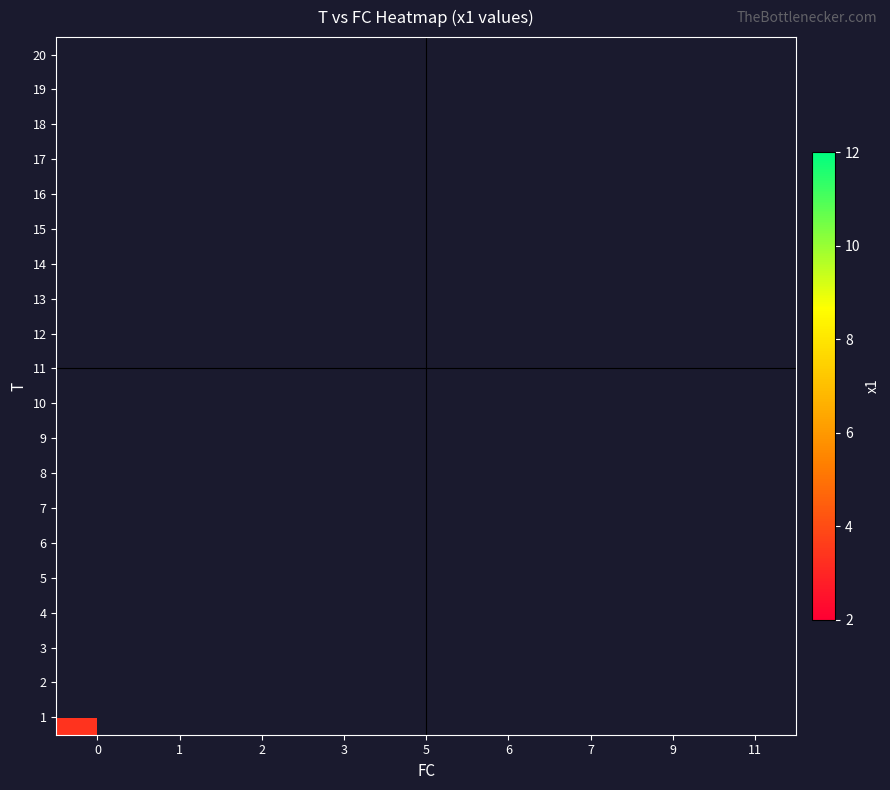

What is the smallest value displayed?

2.3